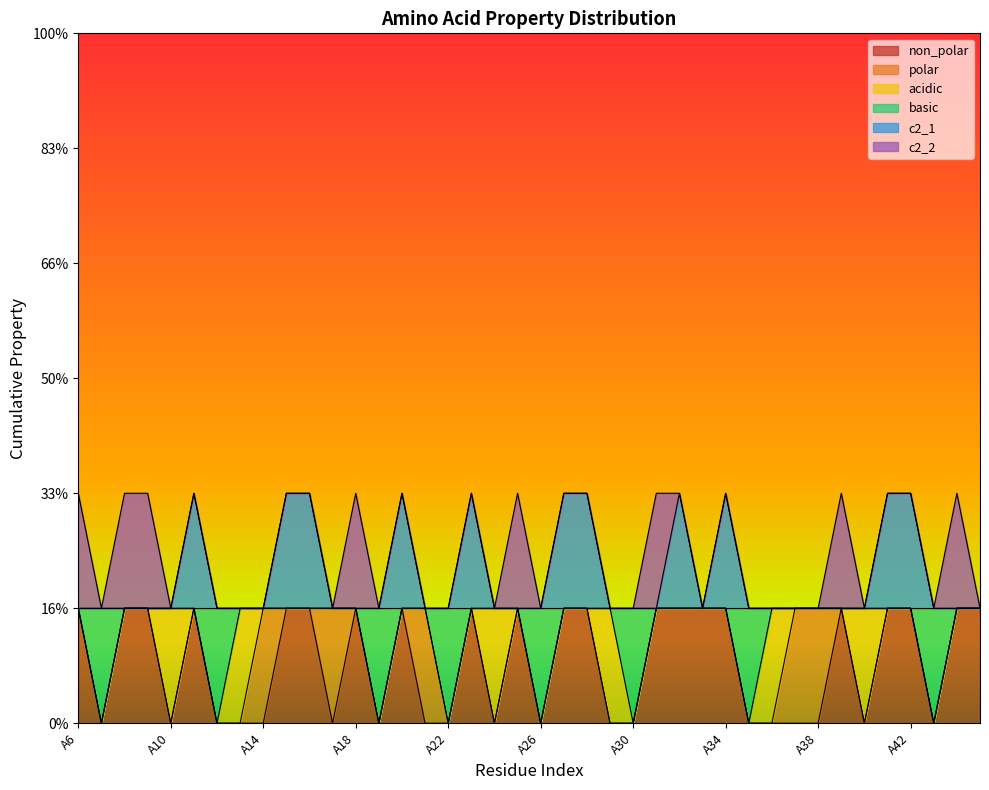

At which category does basic reach its first local valley?

A7